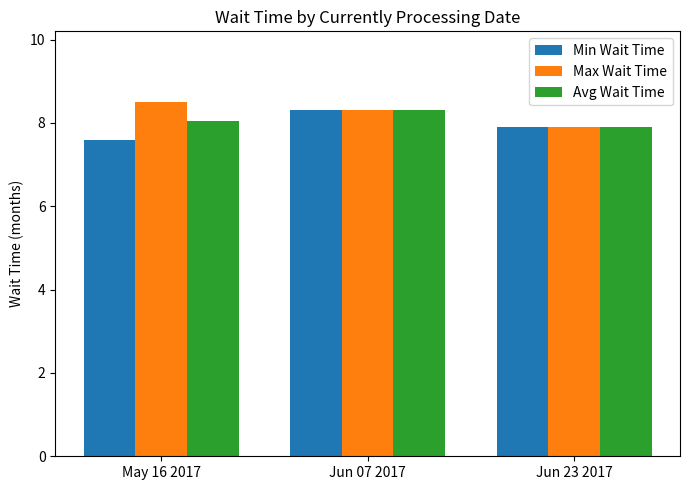

At how many categories does at least one series exceed 7?

3